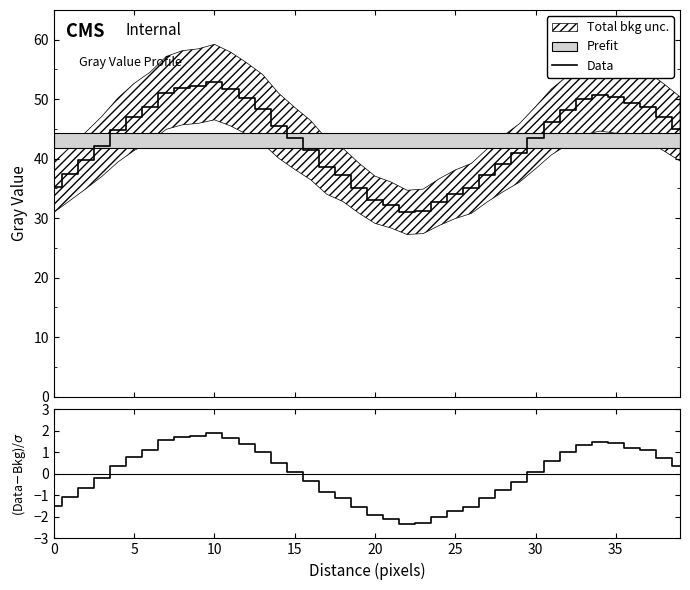

True or false: Data and Residual cross at least once.

False